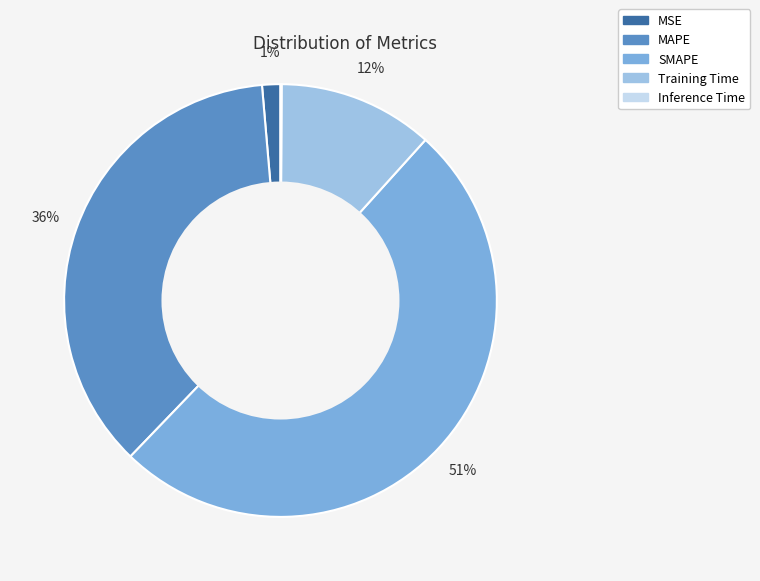

To the nearest percent, what is the difference between the MSE and MAPE slice percentages?

35%